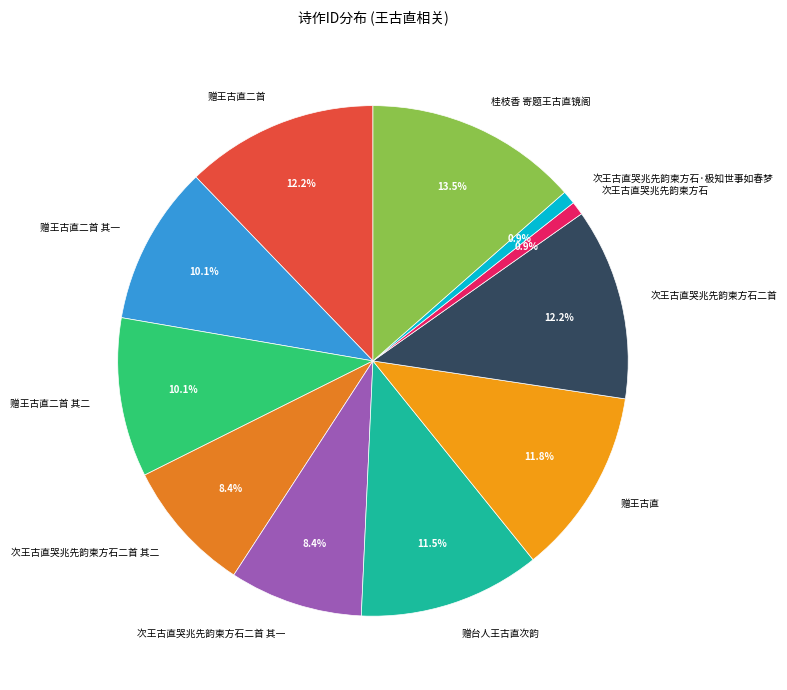

What percentage is NOT represented by 次王古直哭兆先韵柬方石?

99.1%